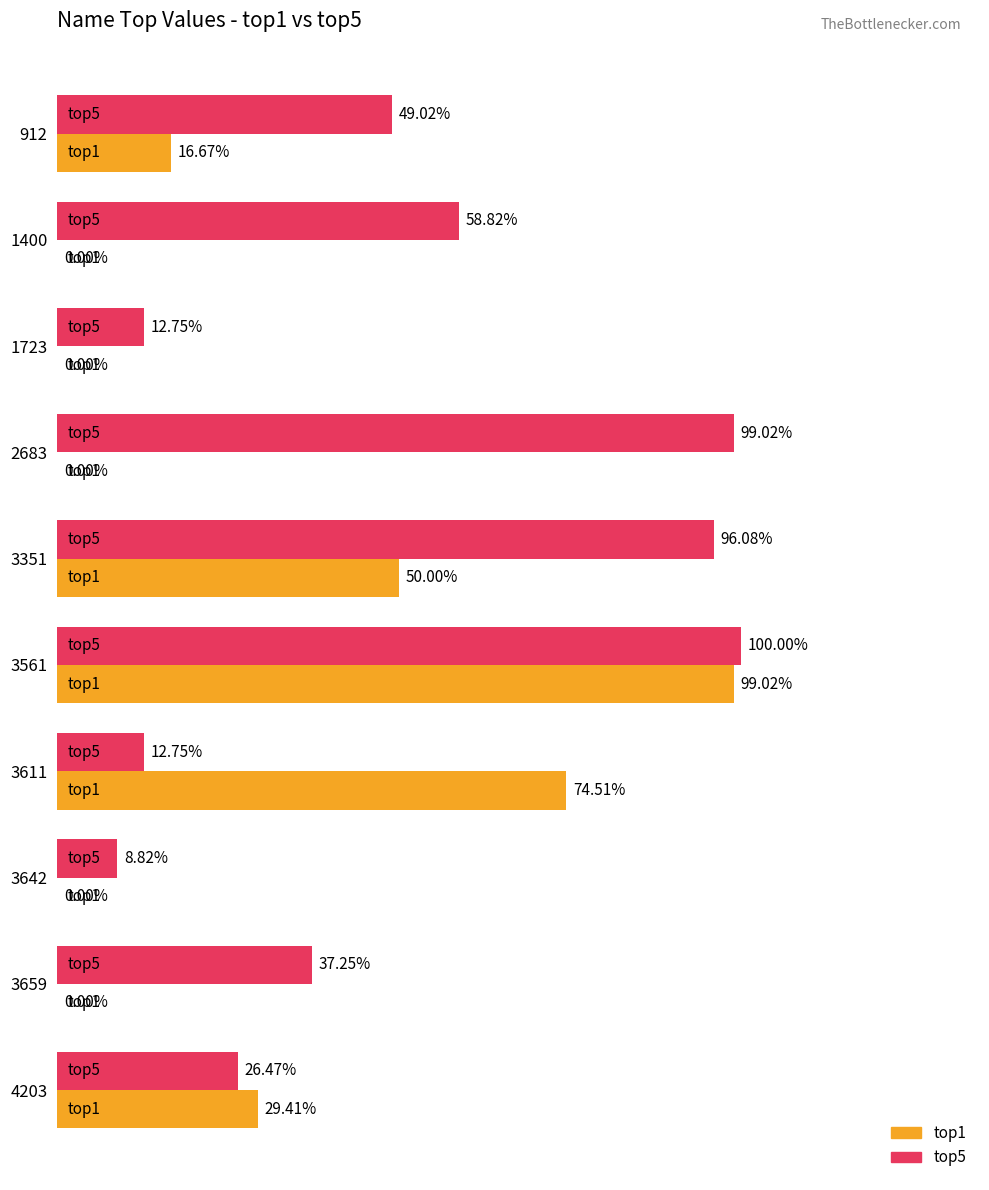

What are all the series names shown in the legend?

top1, top5